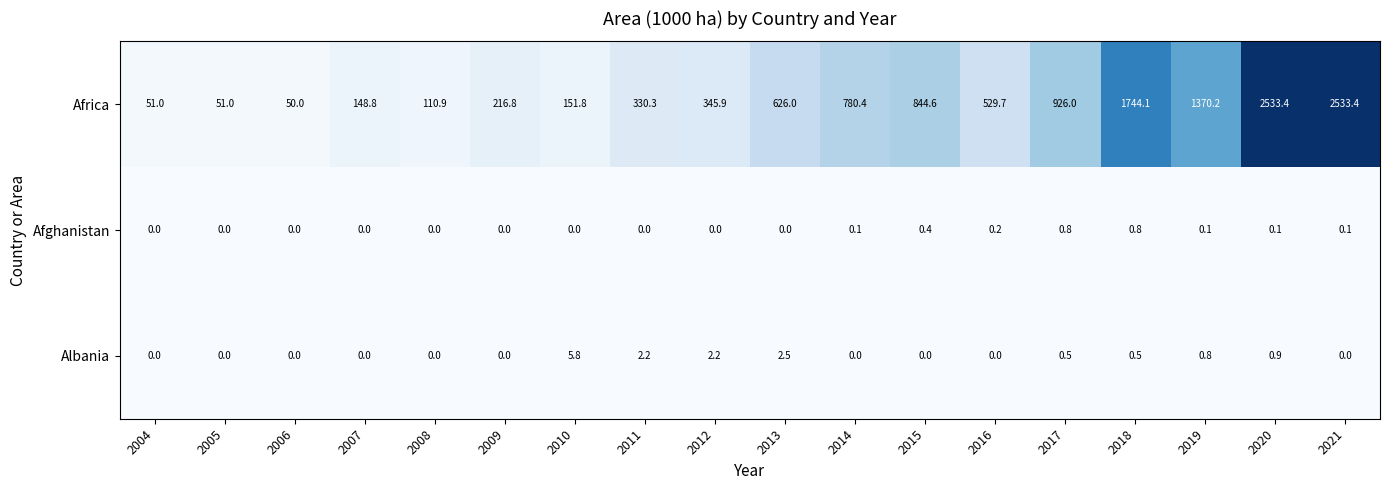

What is the sum of all Africa values?

13344.3